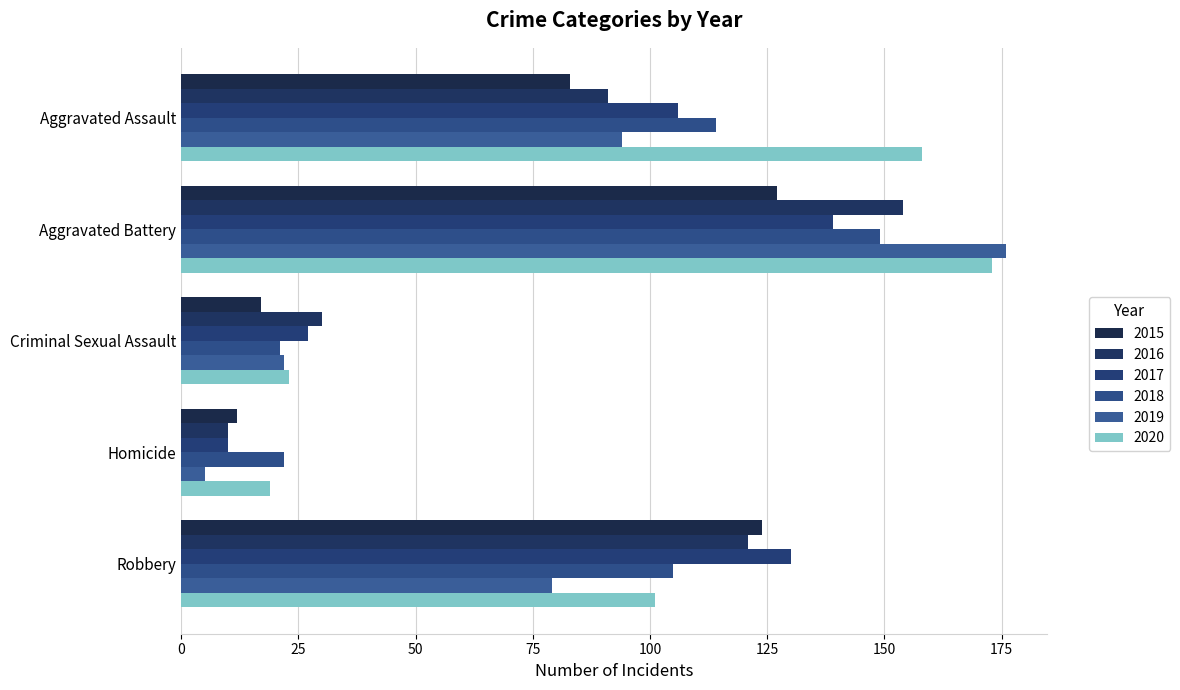

Is it true that 2017 equals 10 at Homicide?

True